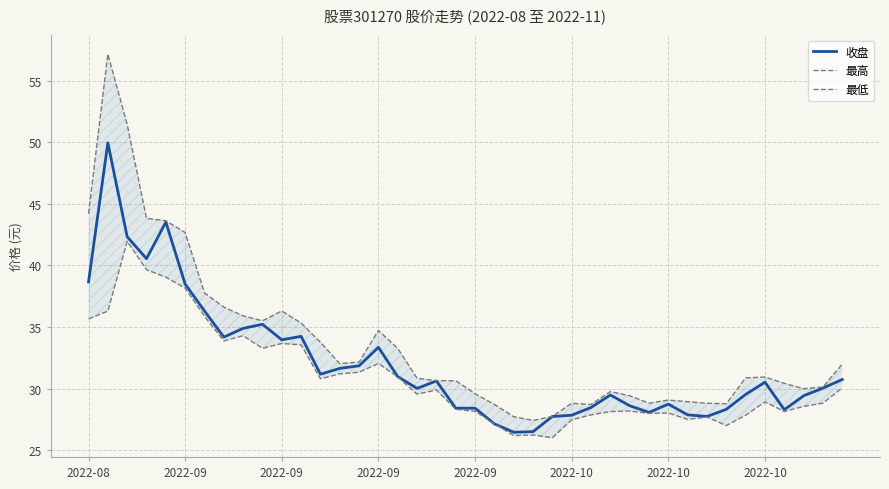

Which series has the largest range (max minus min)?

最高